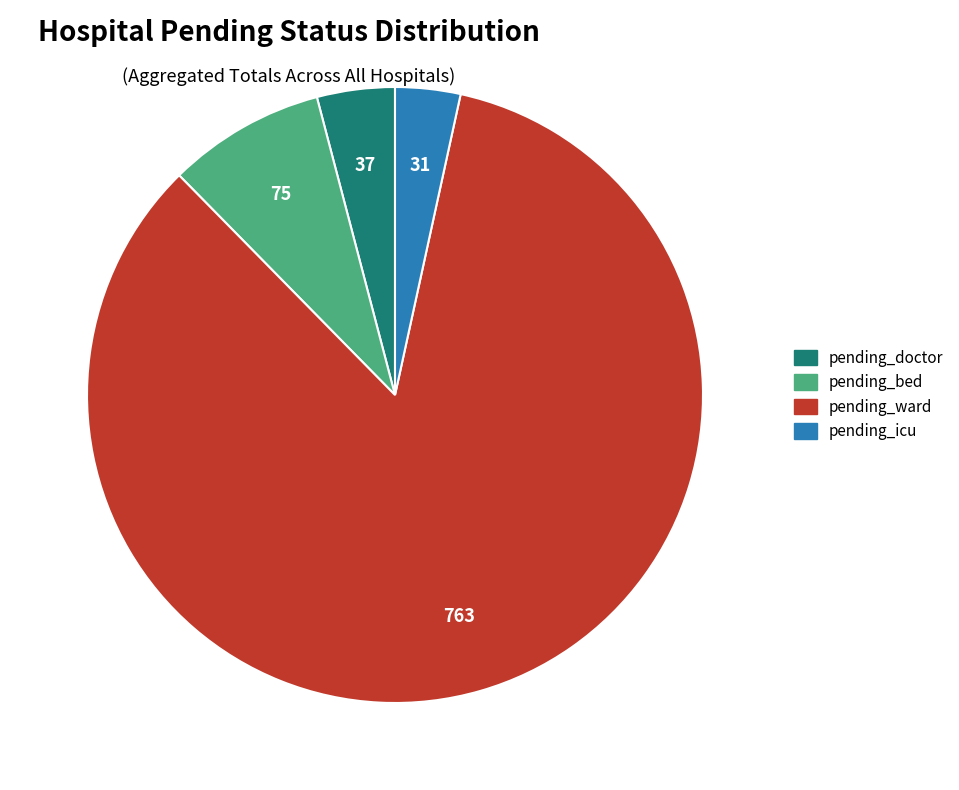

Do pending_icu and pending_ward together represent more than half of the pie?

Yes